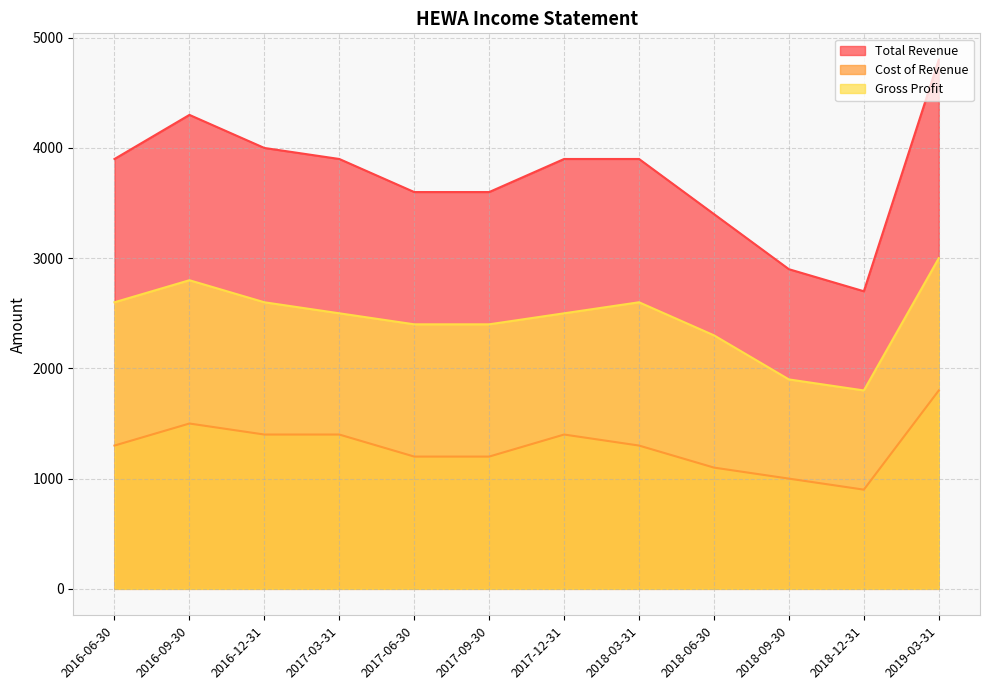

At which category is the sum across all series the highest?

2019-03-31